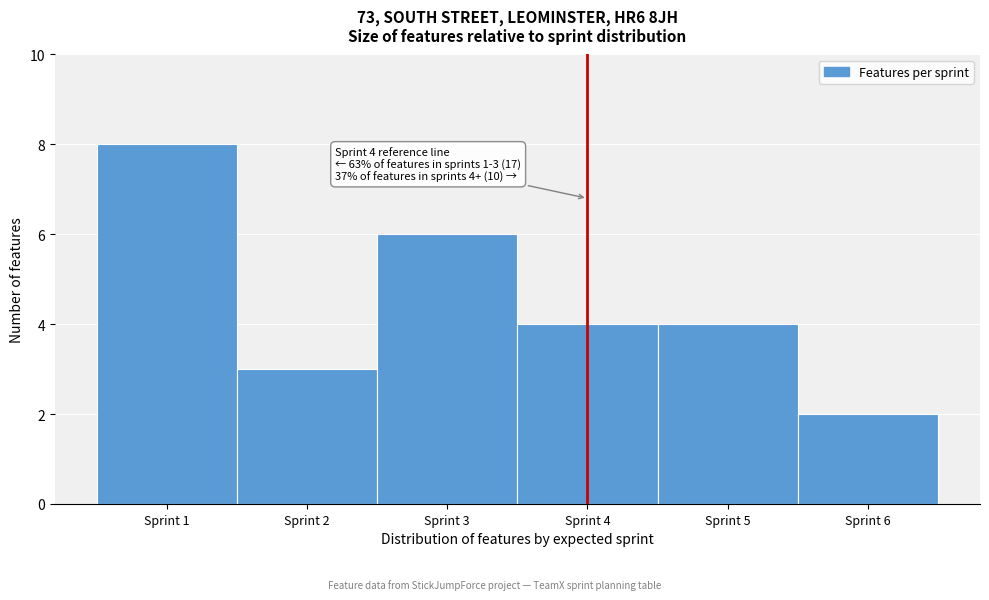

Over which range of the x-axis is the bar tallest?

0.5 to 1.5